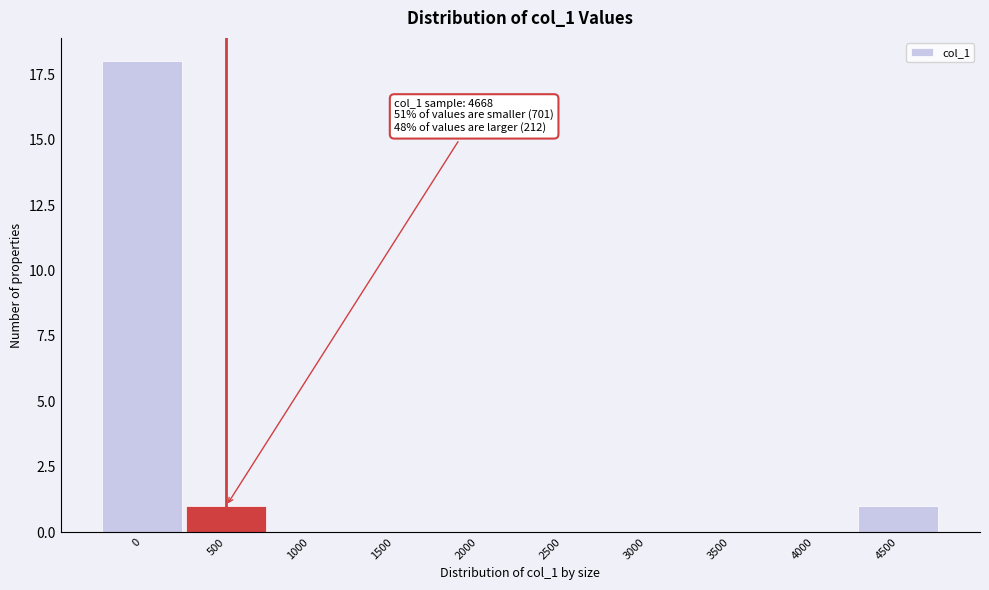

Reading right to left, what are all the values shown in this chart?

4500=1	4000=0	3500=0	3000=0	2500=0	2000=0	1500=0	1000=0	500=1	0=18